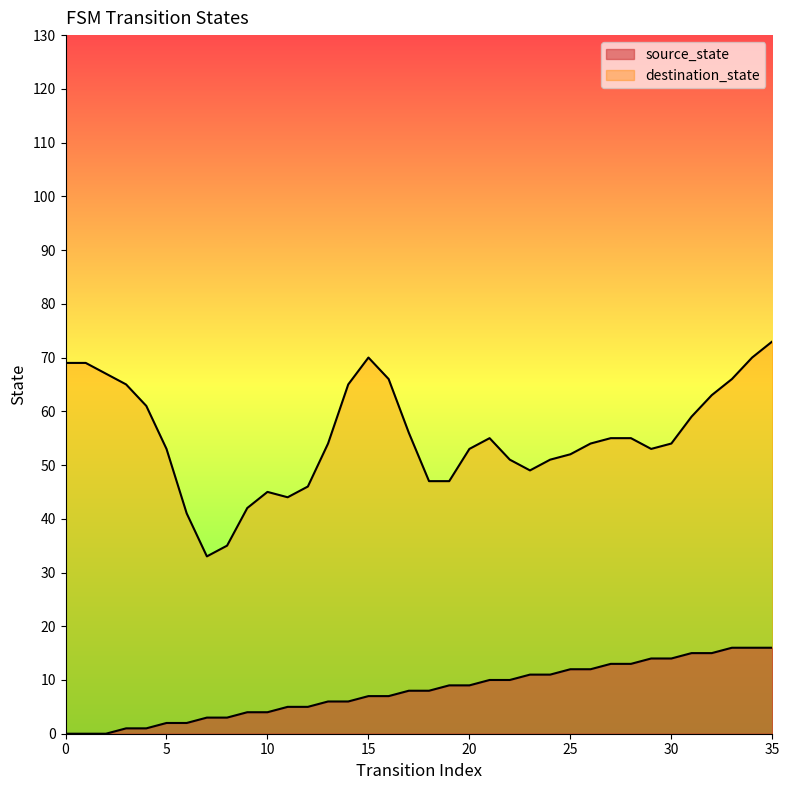

What is the sum of all values?

288